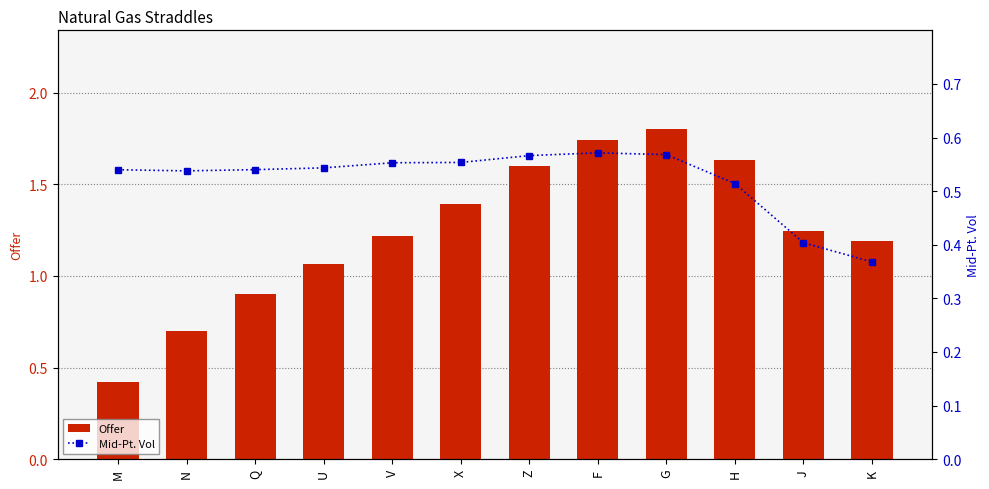

Is it true that Offer equals 0.7 at F?

False